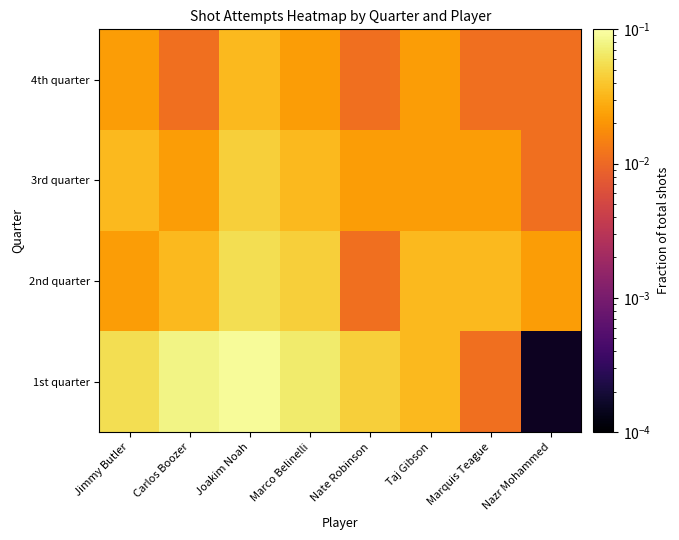

Reading right to left, list all the values displayed in this chart.

1st quarter: Nazr Mohammed=0.0	Marquis Teague=0.0	Taj Gibson=0.0	Nate Robinson=0.0	Marco Belinelli=0.1	Joakim Noah=0.1	Carlos Boozer=0.1	Jimmy Butler=0.1
2nd quarter: Nazr Mohammed=0.0	Marquis Teague=0.0	Taj Gibson=0.0	Nate Robinson=0.0	Marco Belinelli=0.0	Joakim Noah=0.1	Carlos Boozer=0.0	Jimmy Butler=0.0
3rd quarter: Nazr Mohammed=0.0	Marquis Teague=0.0	Taj Gibson=0.0	Nate Robinson=0.0	Marco Belinelli=0.0	Joakim Noah=0.0	Carlos Boozer=0.0	Jimmy Butler=0.0
4th quarter: Nazr Mohammed=0.0	Marquis Teague=0.0	Taj Gibson=0.0	Nate Robinson=0.0	Marco Belinelli=0.0	Joakim Noah=0.0	Carlos Boozer=0.0	Jimmy Butler=0.0